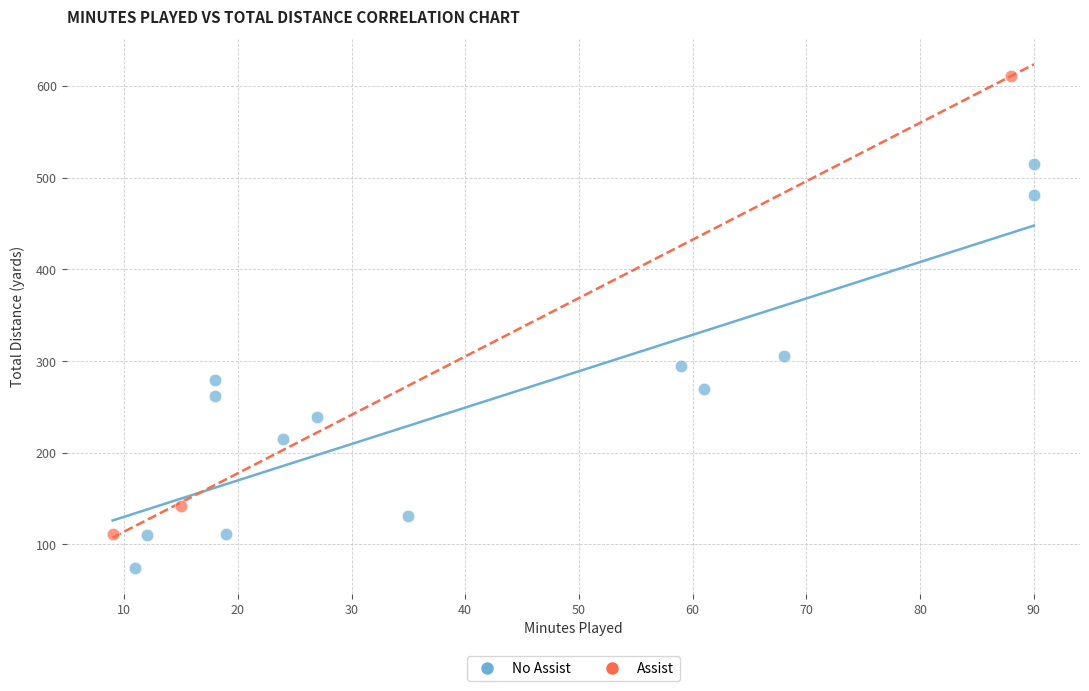

Which series reaches the maximum Y coordinate?

Assist